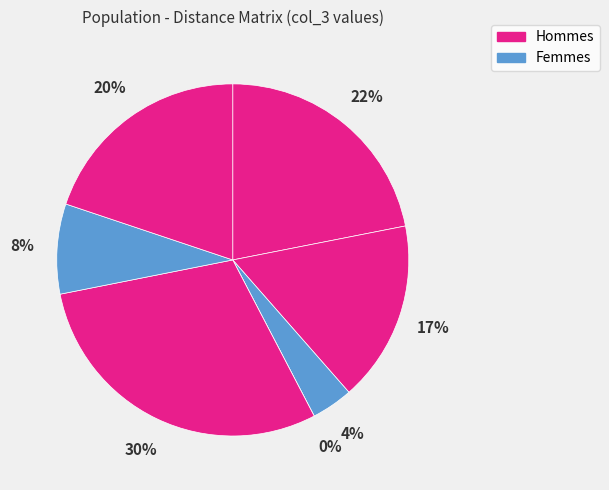

To the nearest percent, what is the difference between the largest and smallest slice percentages?

30%